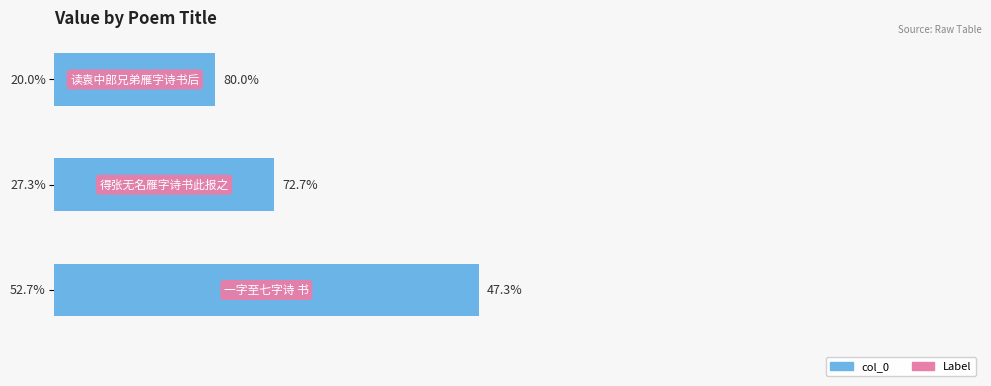

Does the chart contain any negative values?

No